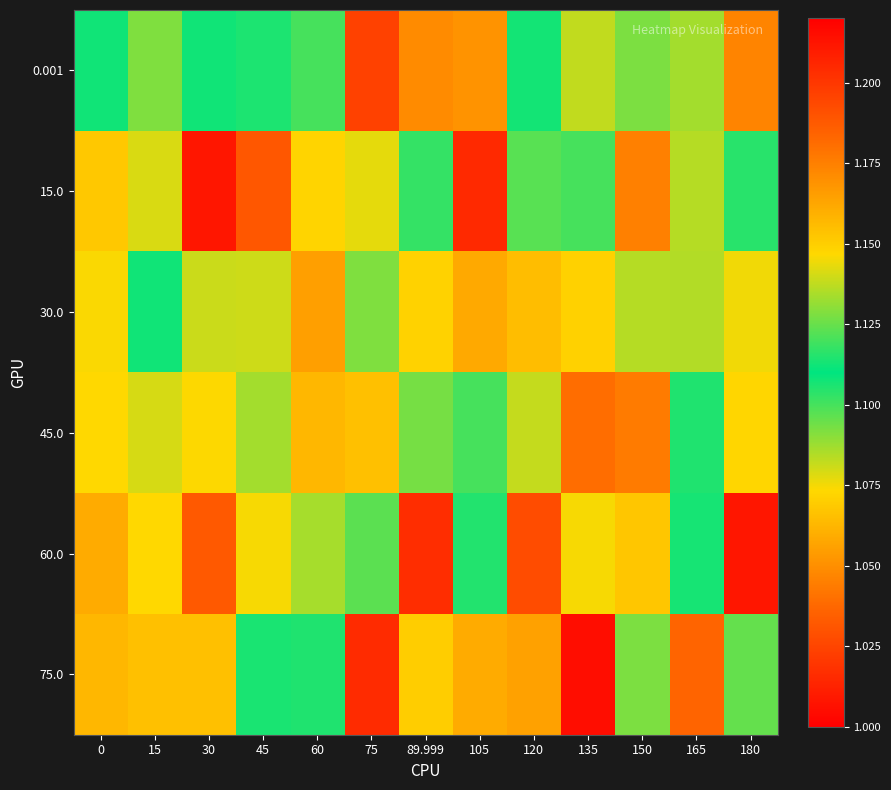

Rank the series at 150 from highest to lowest value.

45.0, 60.0, 30.0, 0.001, 75.0, 15.0